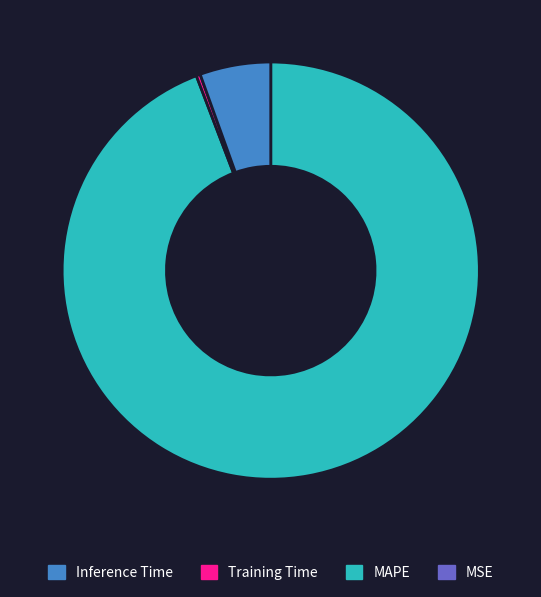

Does any single category account for the majority?

Yes